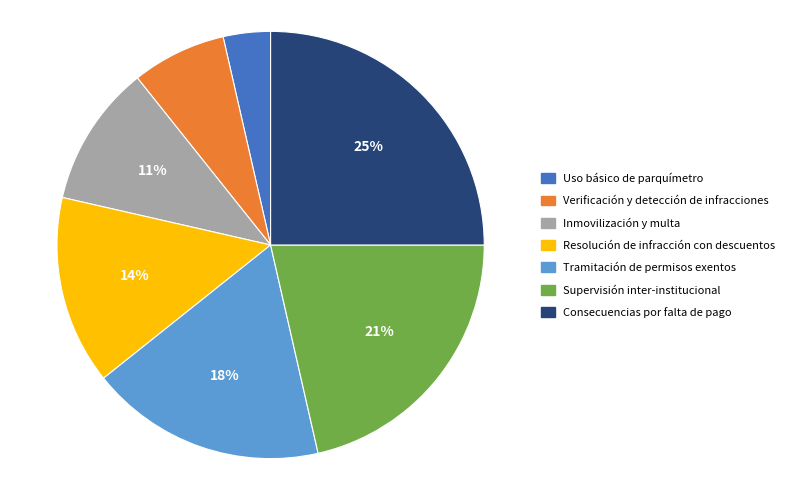

How many segments does this pie chart have?

7